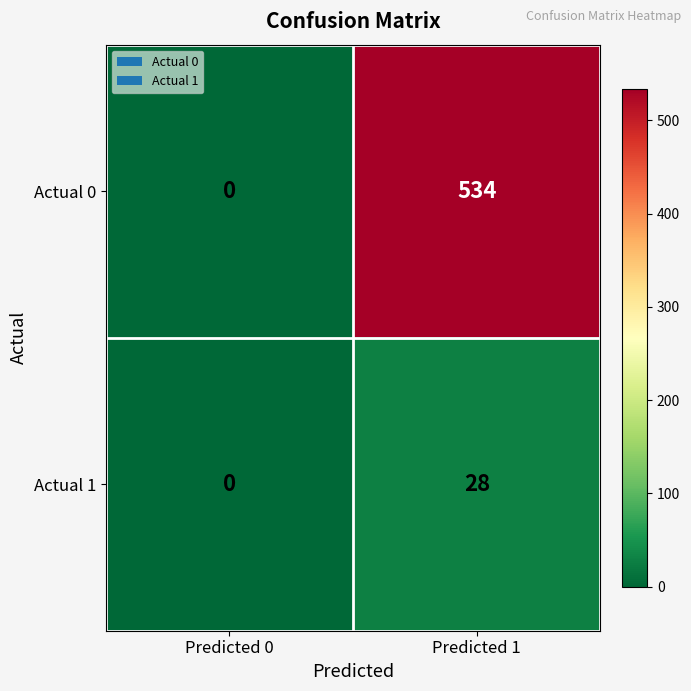

Where is Actual 1 nearest to the value 14?

Predicted 0